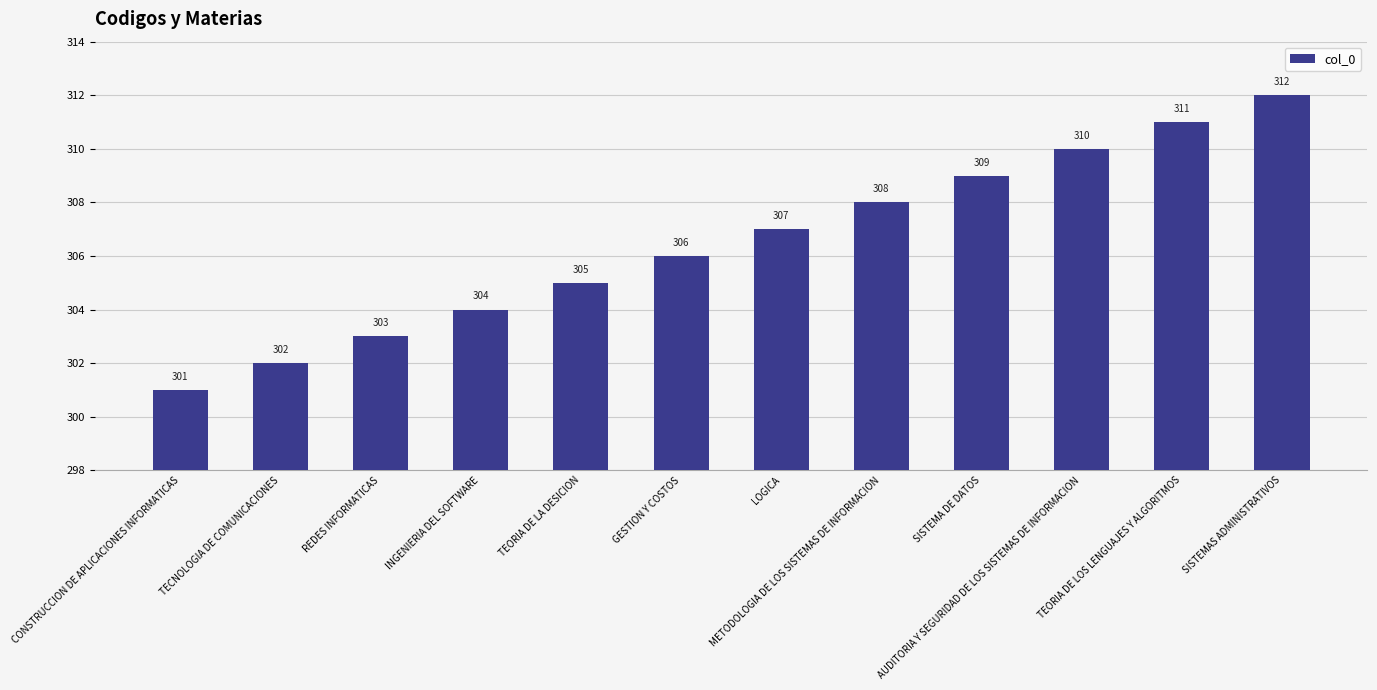

What is the change in value from TEORIA DE LA DESICION to SISTEMAS ADMINISTRATIVOS?

+7